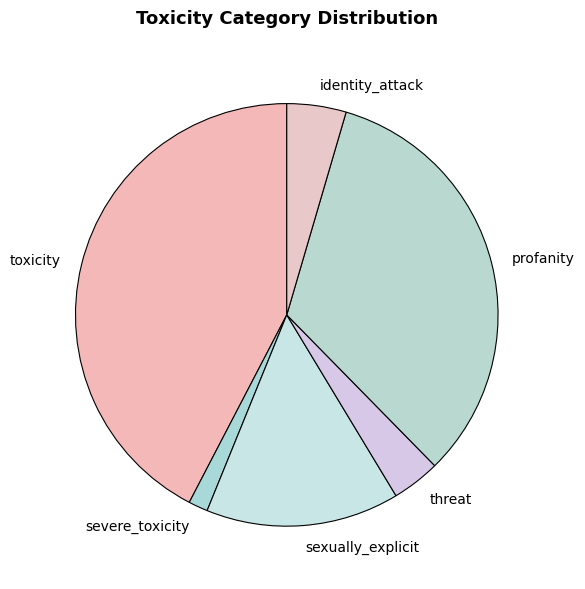

Do sexually_explicit and profanity together represent more than half of the pie?

No